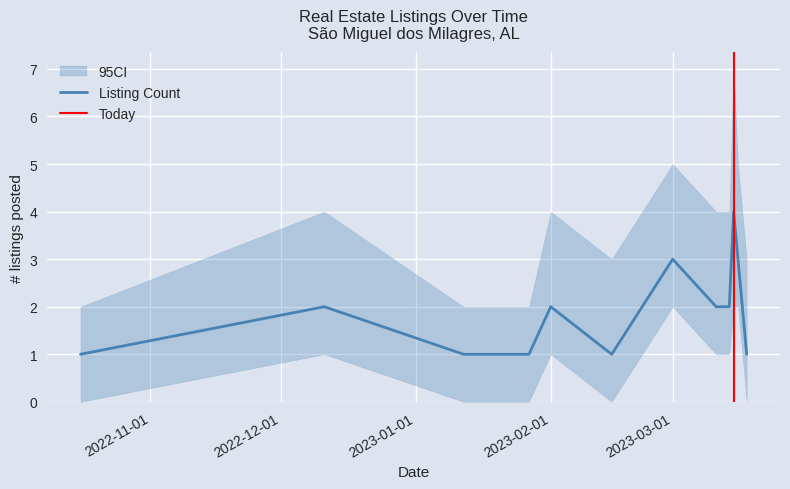

The CI_lower series shows 1 at 2023-03-14. True or false?

False